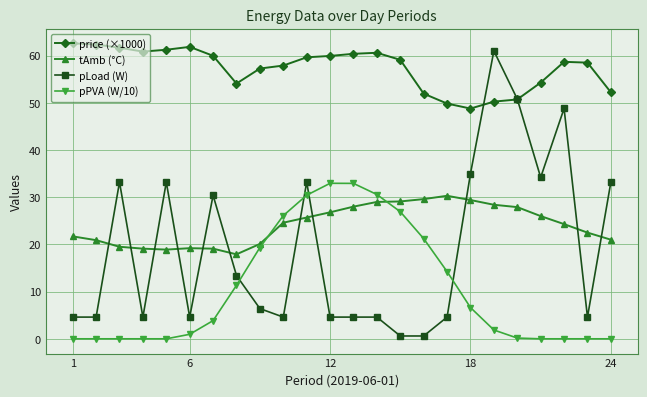

True or false: pLoad (W) has more than 2 points higher than both neighbors.

True